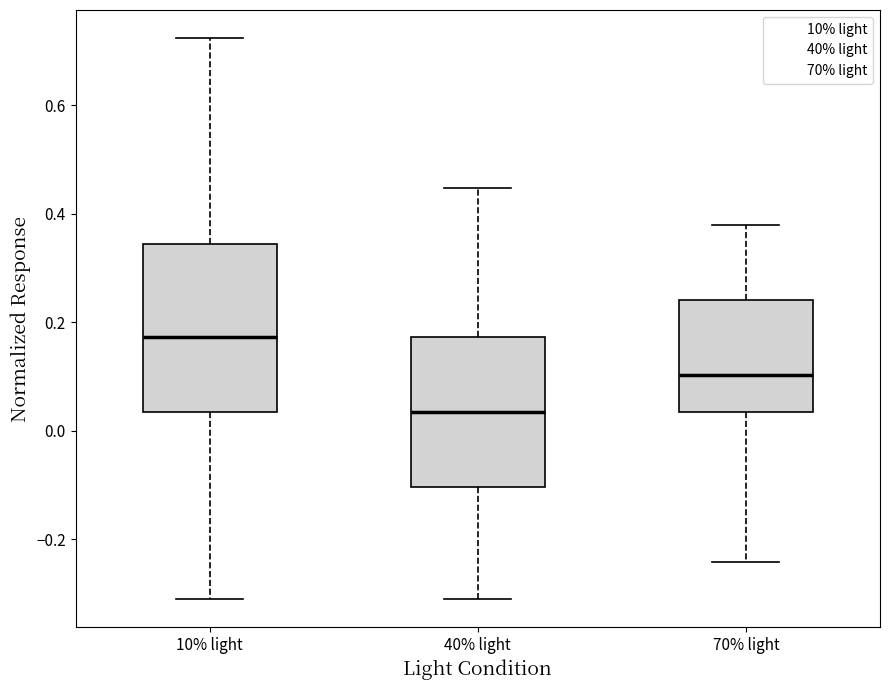

Reading left to right, read every box against the y-axis: the position of its median line, the range the box covers, and the ends of its whiskers. The values are not printed on the chart, so give them approximately, as read against the axis.

10% light: median 0.18, box 0.04 to 0.34, whiskers -0.32 to 0.72
40% light: median 0.04, box -0.10 to 0.18, whiskers -0.32 to 0.44
70% light: median 0.10, box 0.04 to 0.24, whiskers -0.24 to 0.38